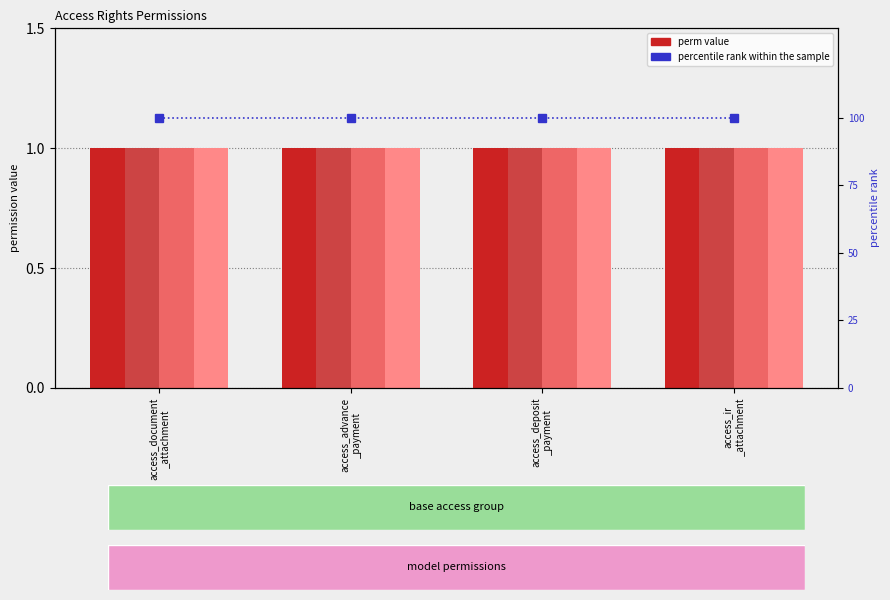

How many groups of bars are there?

4